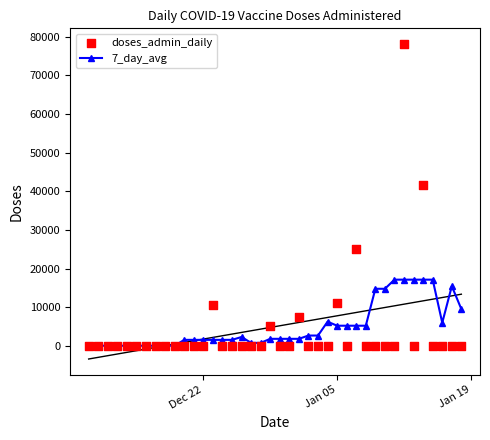

Which series has the widest spread of Y values?

doses_admin_daily